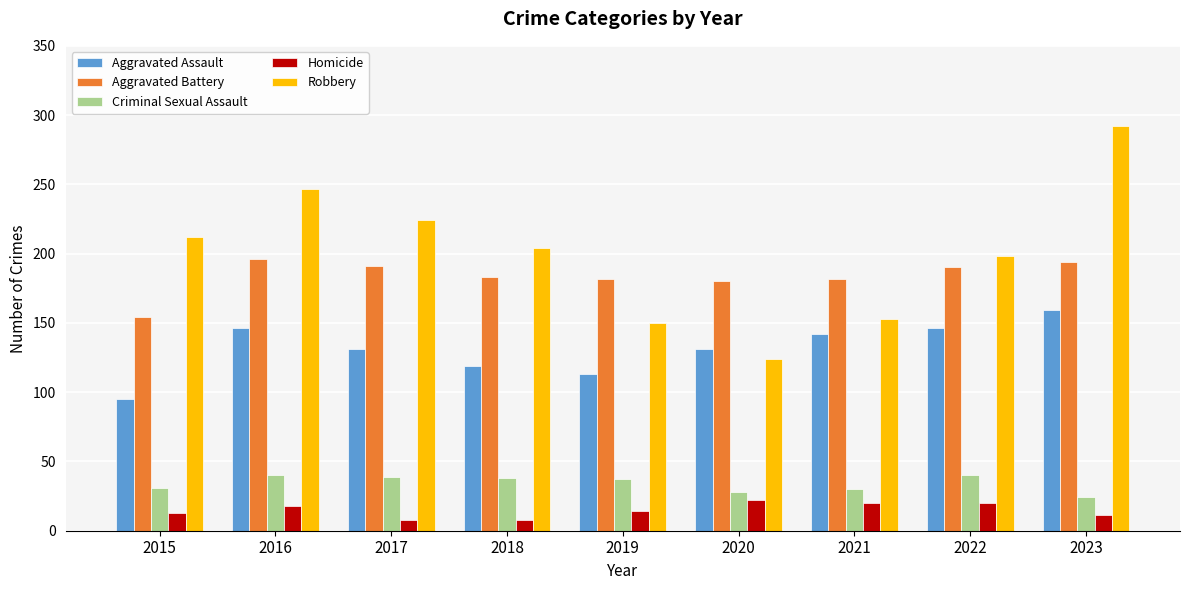

Which series changed the most between 2017 and 2018?

Robbery